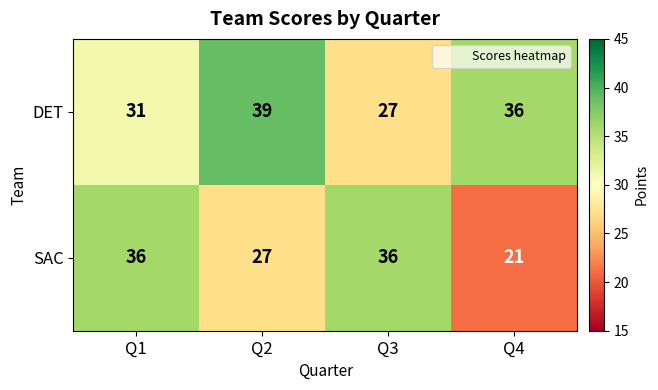

Count the SAC values in the range 27 to 36.

3